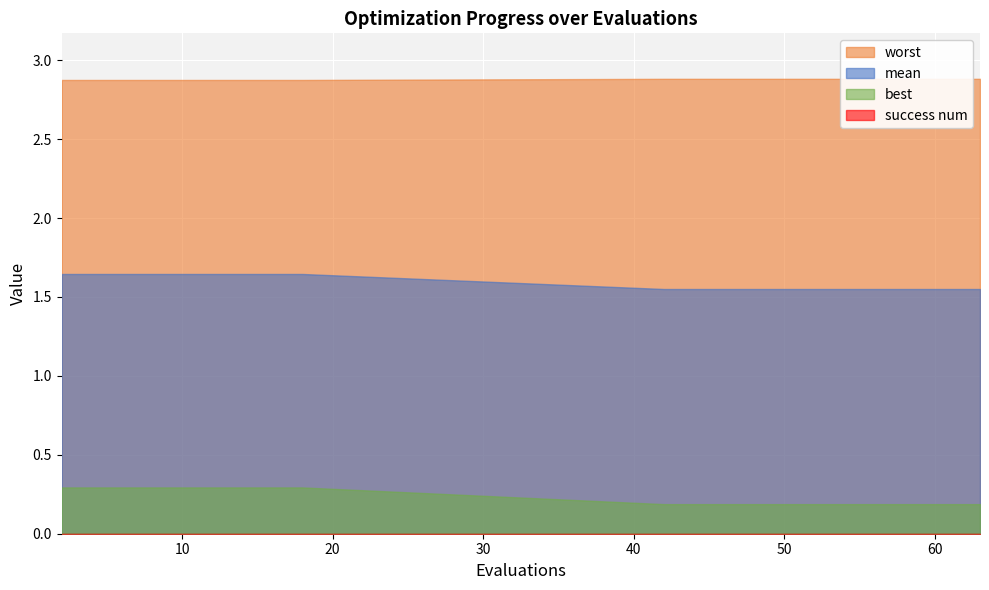

What is the greatest value displayed?

2.9